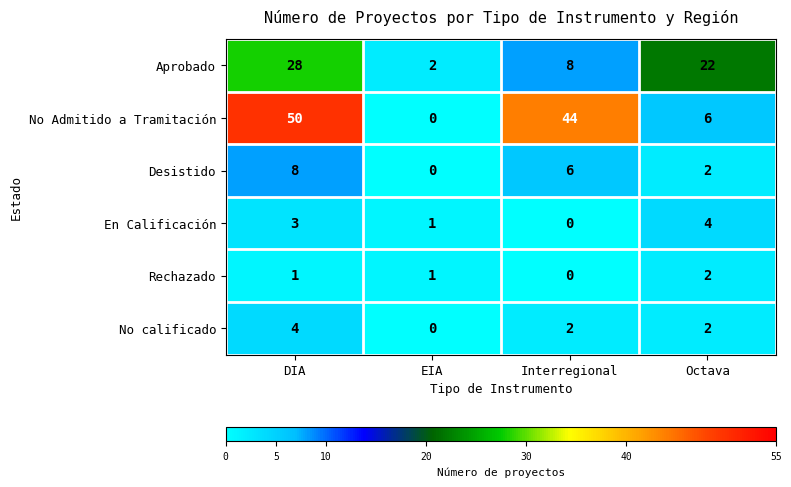

The value of Aprobado at DIA is 16. True or false?

False